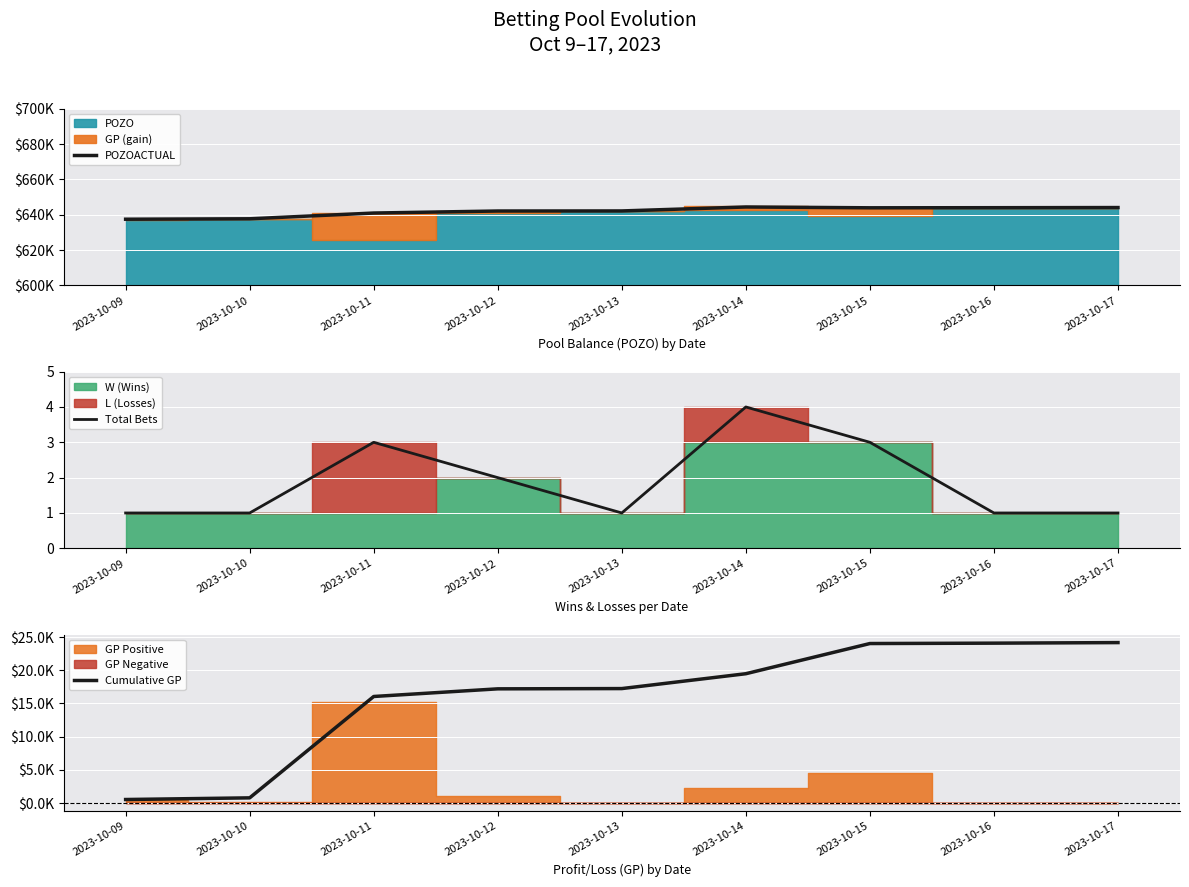

What is the value of the Cumulative GP point at the 4th from the left?

17.2